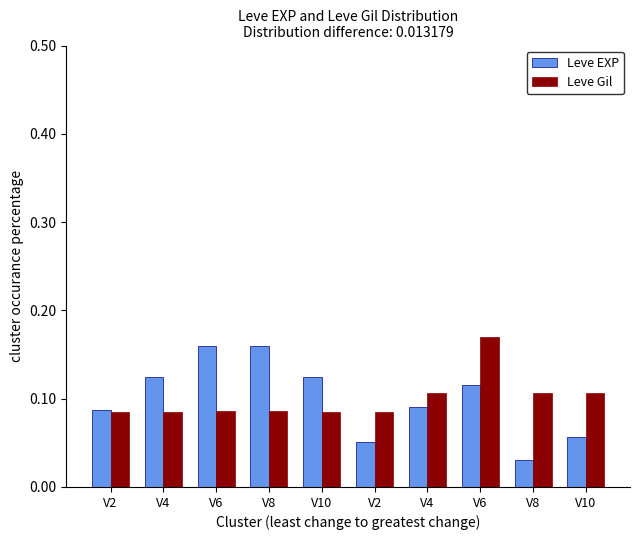

Does the chart contain stacked bars?

No